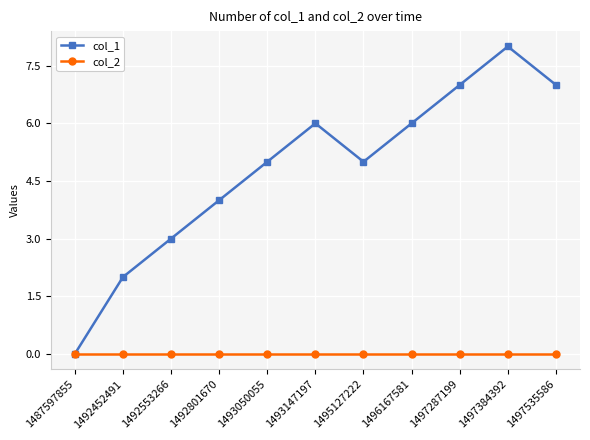

Reading right to left, transcribe all the data shown in this chart.

col_1: 7	8	7	6	5	6	5	4	3	2	0
col_2: 0	0	0	0	0	0	0	0	0	0	0